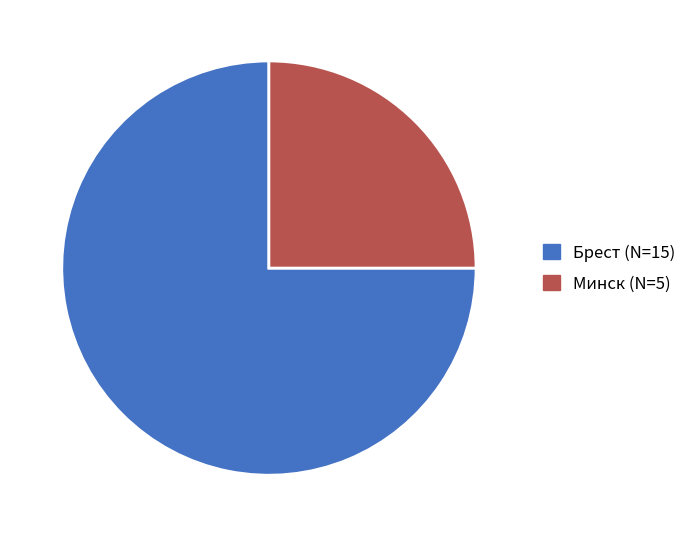

Is there a majority slice in this chart?

Yes